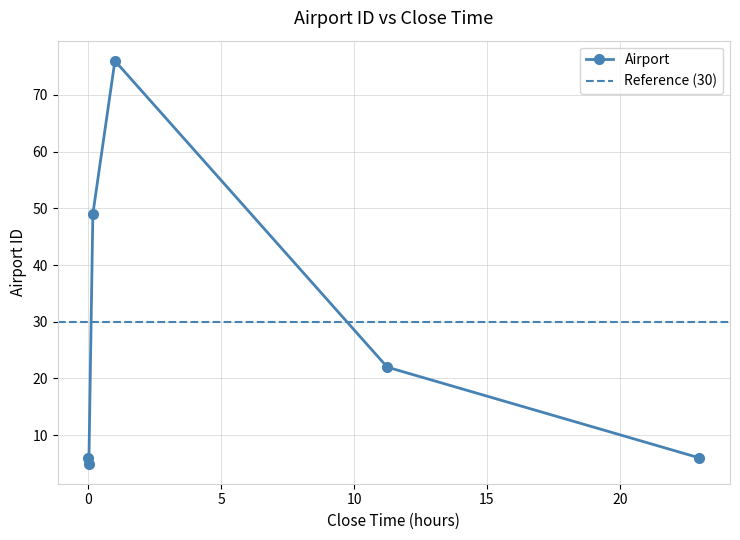

True or false: there are more than 1 points higher than both neighbors.

False